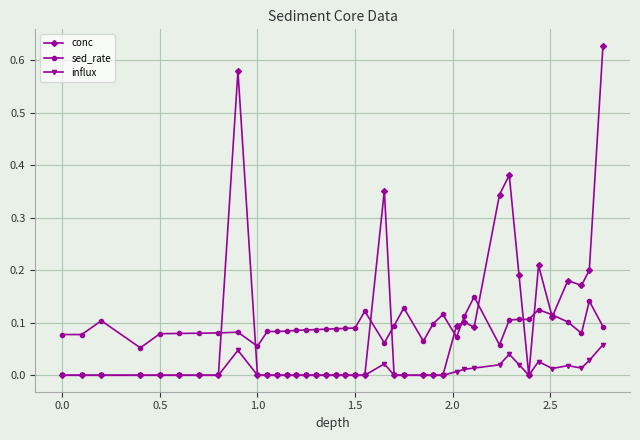

Rank the series by their maximum value, from lowest to highest.

influx, sed_rate, conc